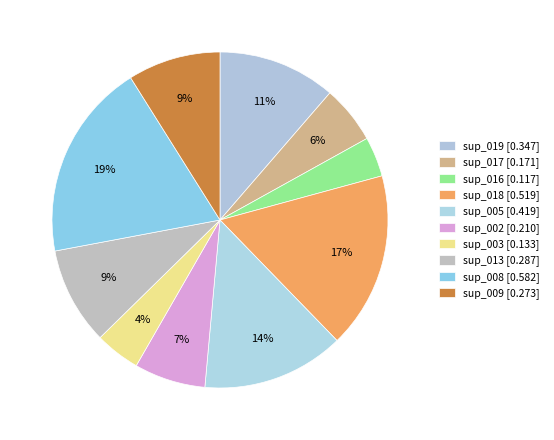

What percentage do sup_008 and sup_017 together represent?

24.6%